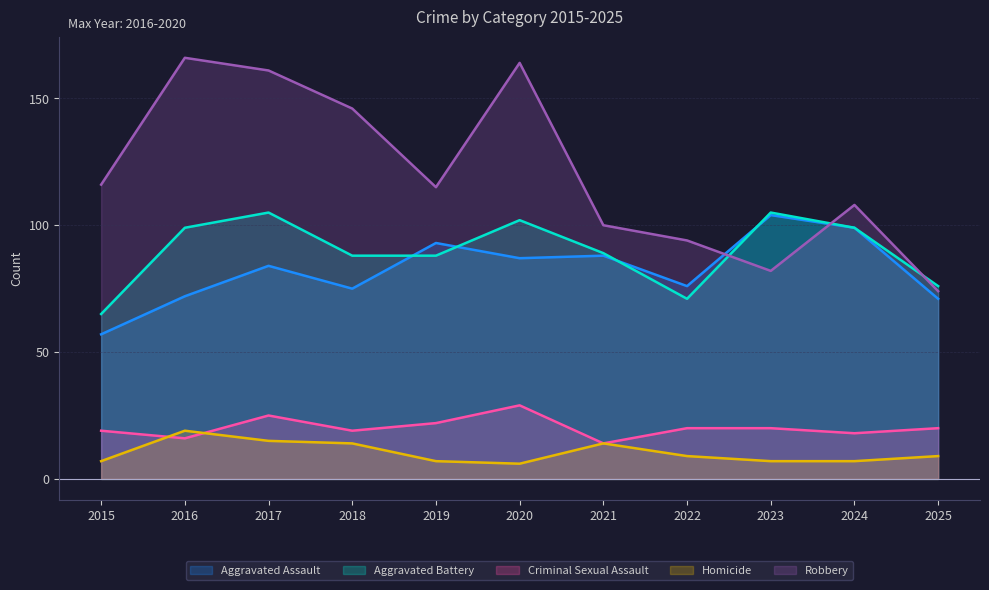

True or false: Criminal Sexual Assault and Aggravated Battery intersect in this chart.

False